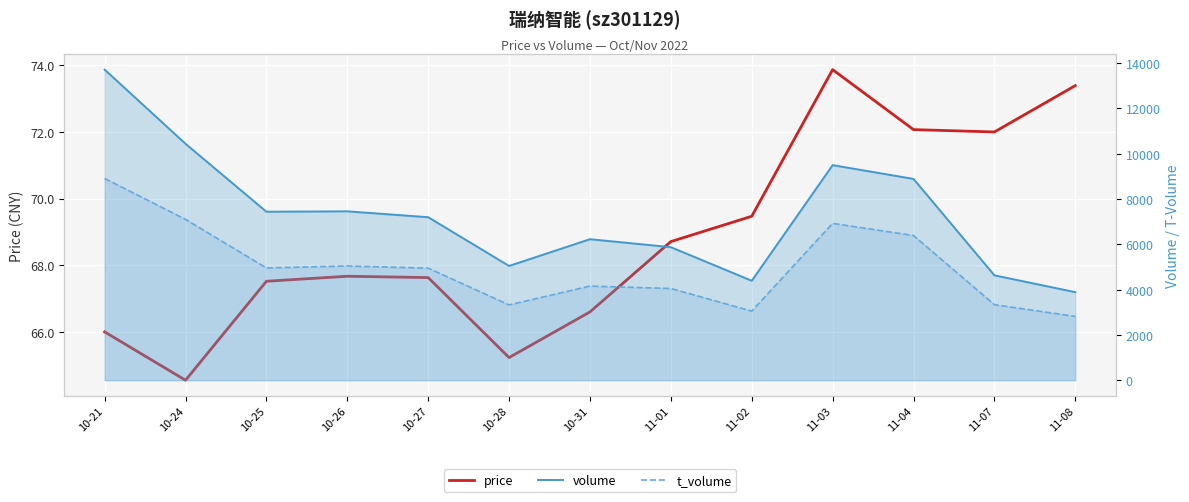

At which category is the sum across all series the highest?

10-21